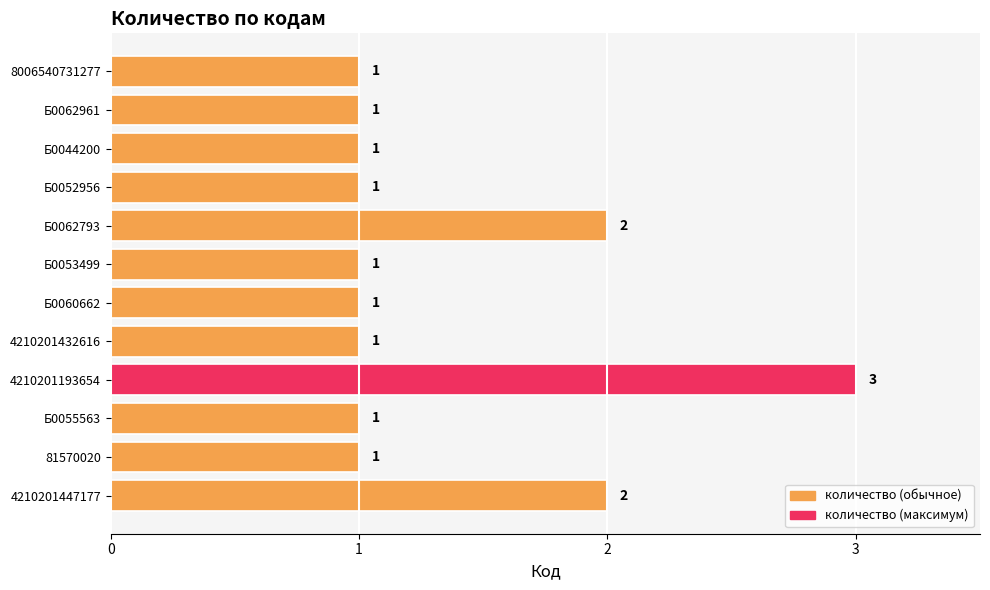

Reading bottom to top, what are all the values shown in this chart?

2	1	1	3	1	1	1	2	1	1	1	1